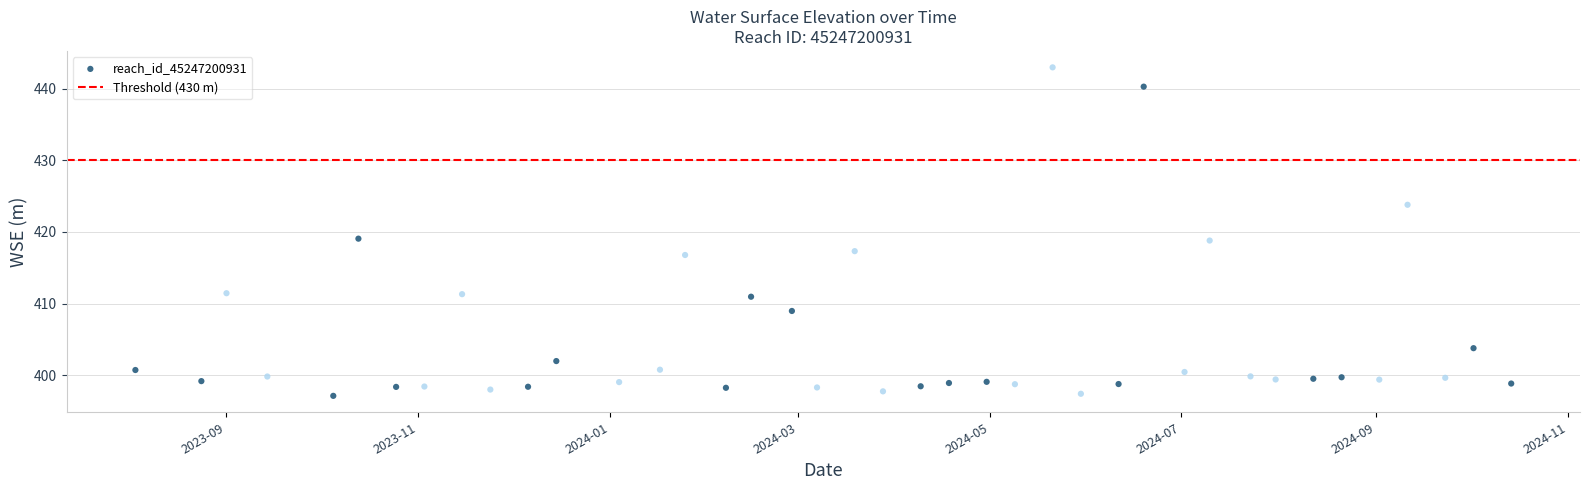

What is the range of Y values (max minus min)?

45.8